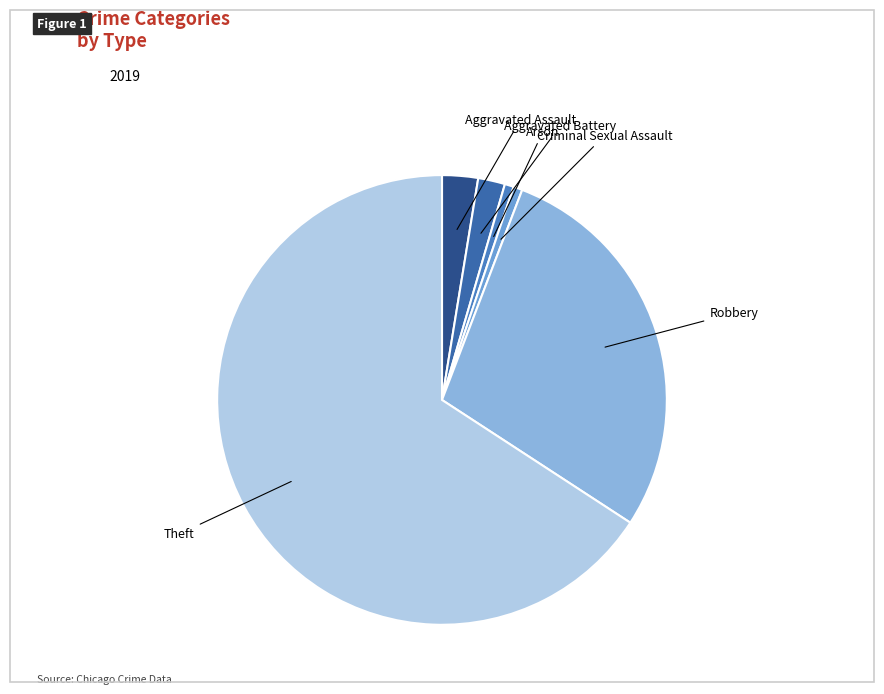

Does any single category account for the majority?

Yes